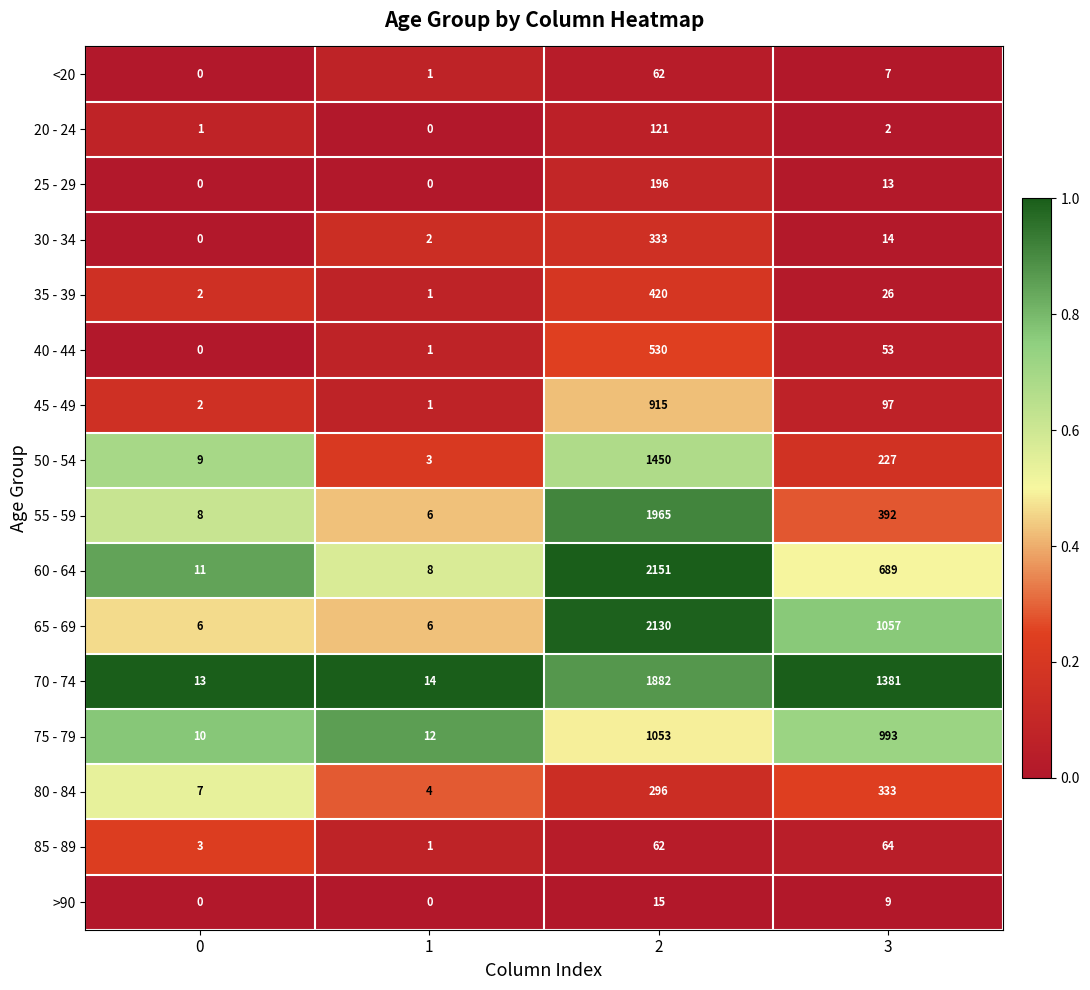

Which series has the largest total across all categories?

70 - 74